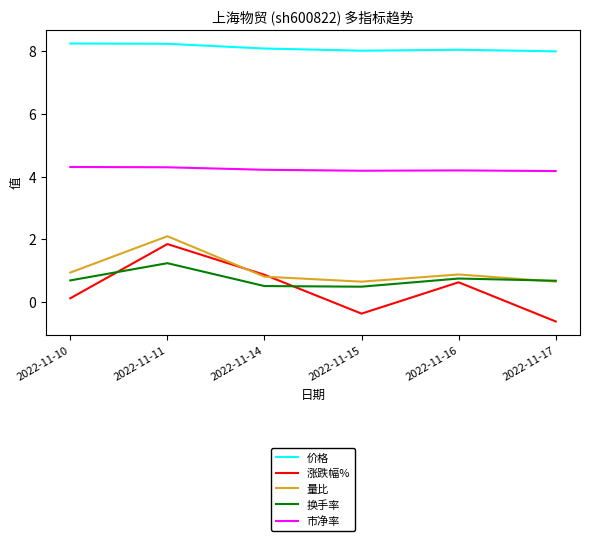

What is the highest value of the 市净率 series?

4.3